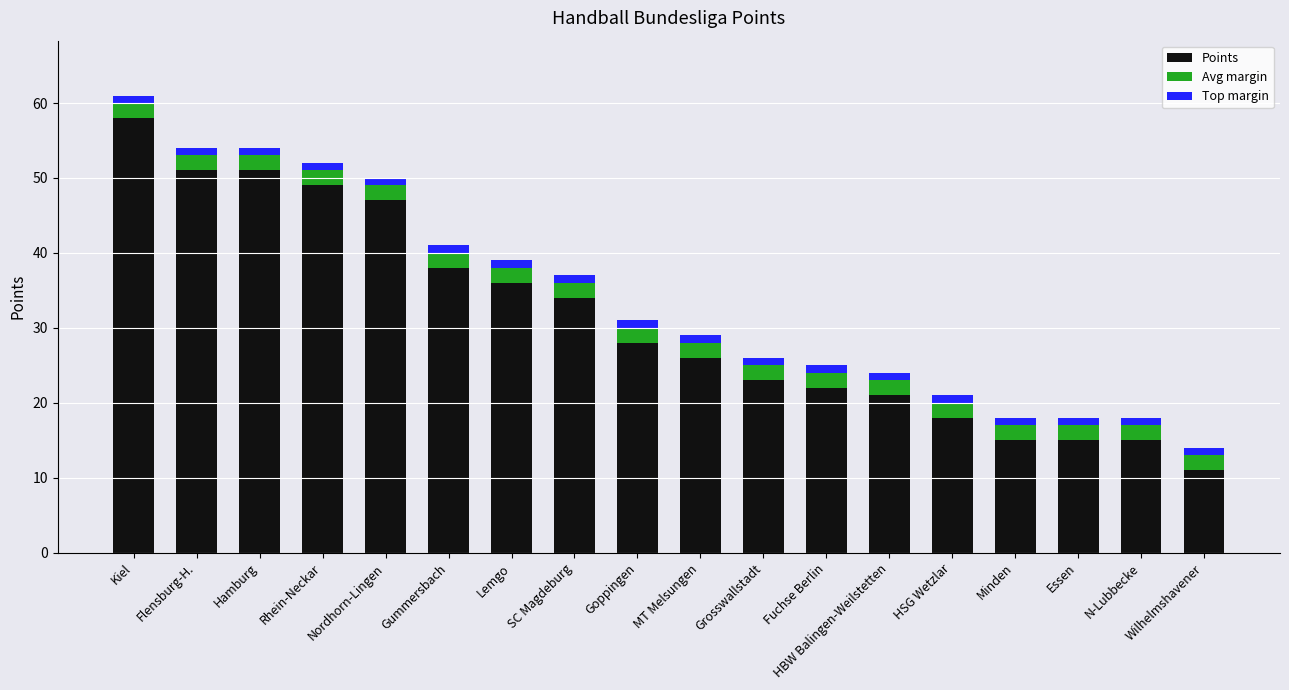

What is the difference between the maximum and minimum values in the Points series?

47